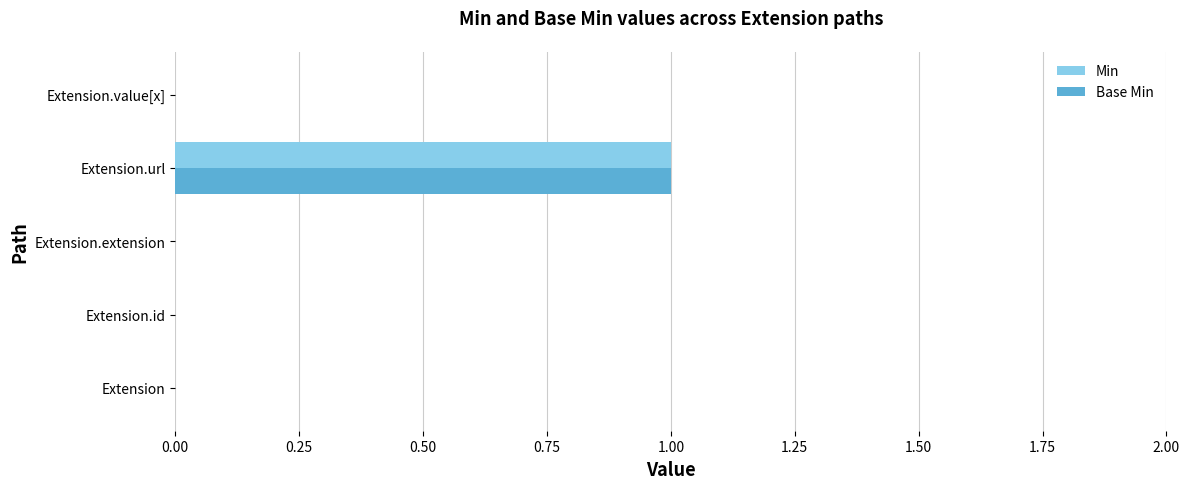

What is the sum of all Base Min values?

1